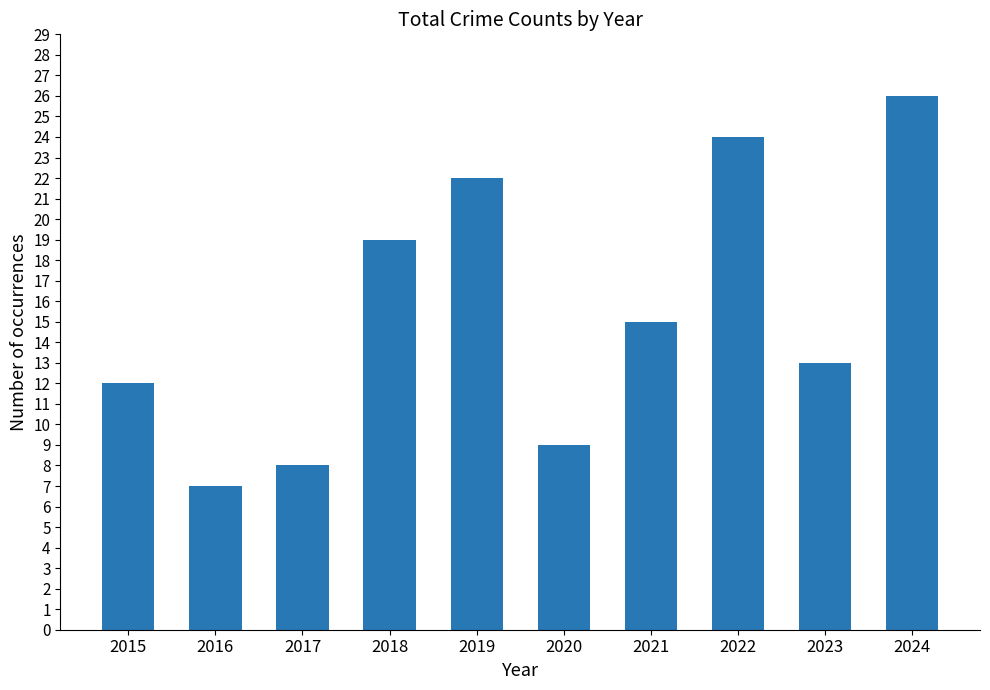

What is the smallest value displayed?

7